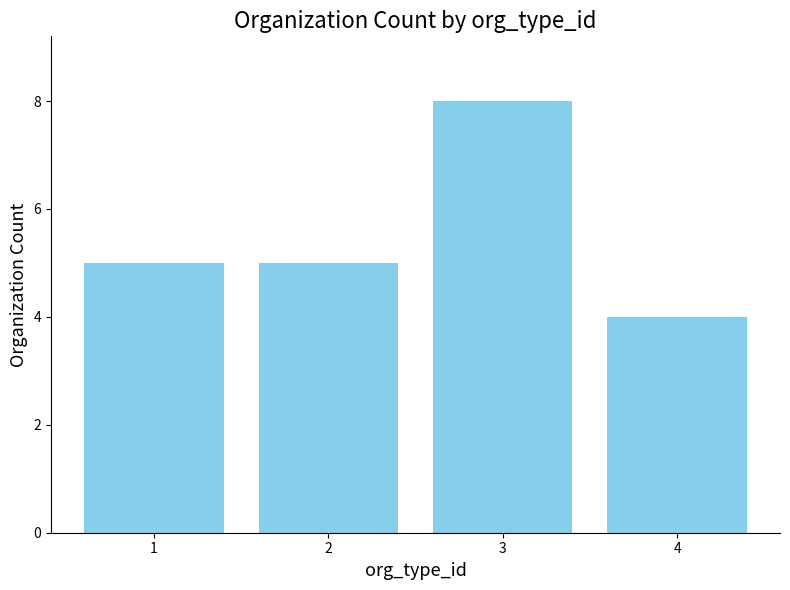

Approximately how many times larger is the value at 2 compared to 1?

1.0